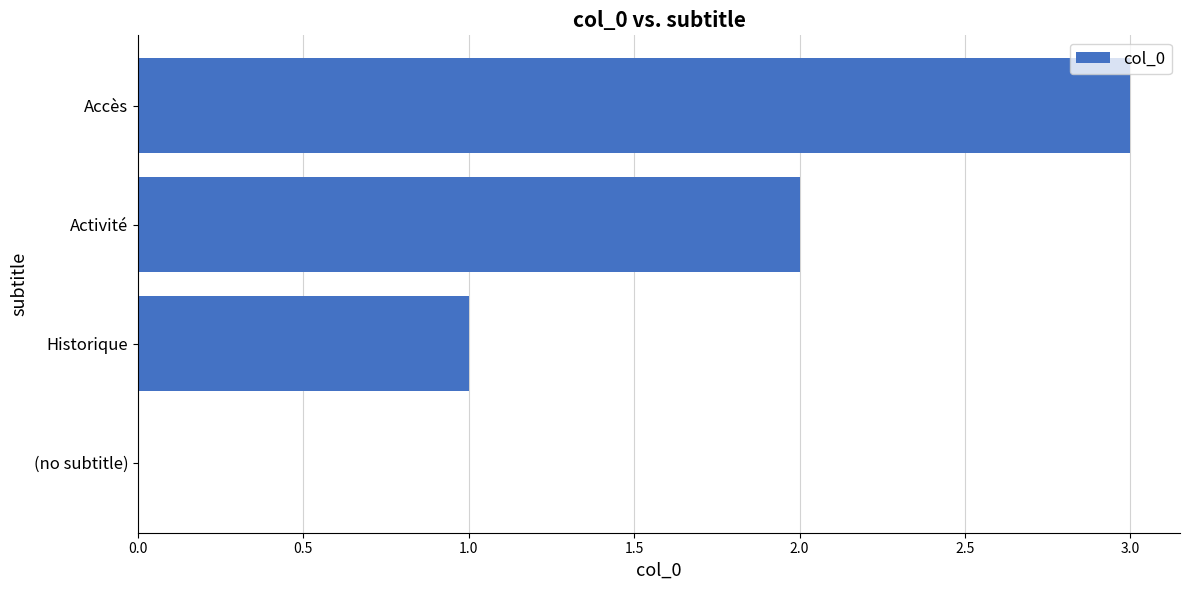

What value does the data have at Accès?

3